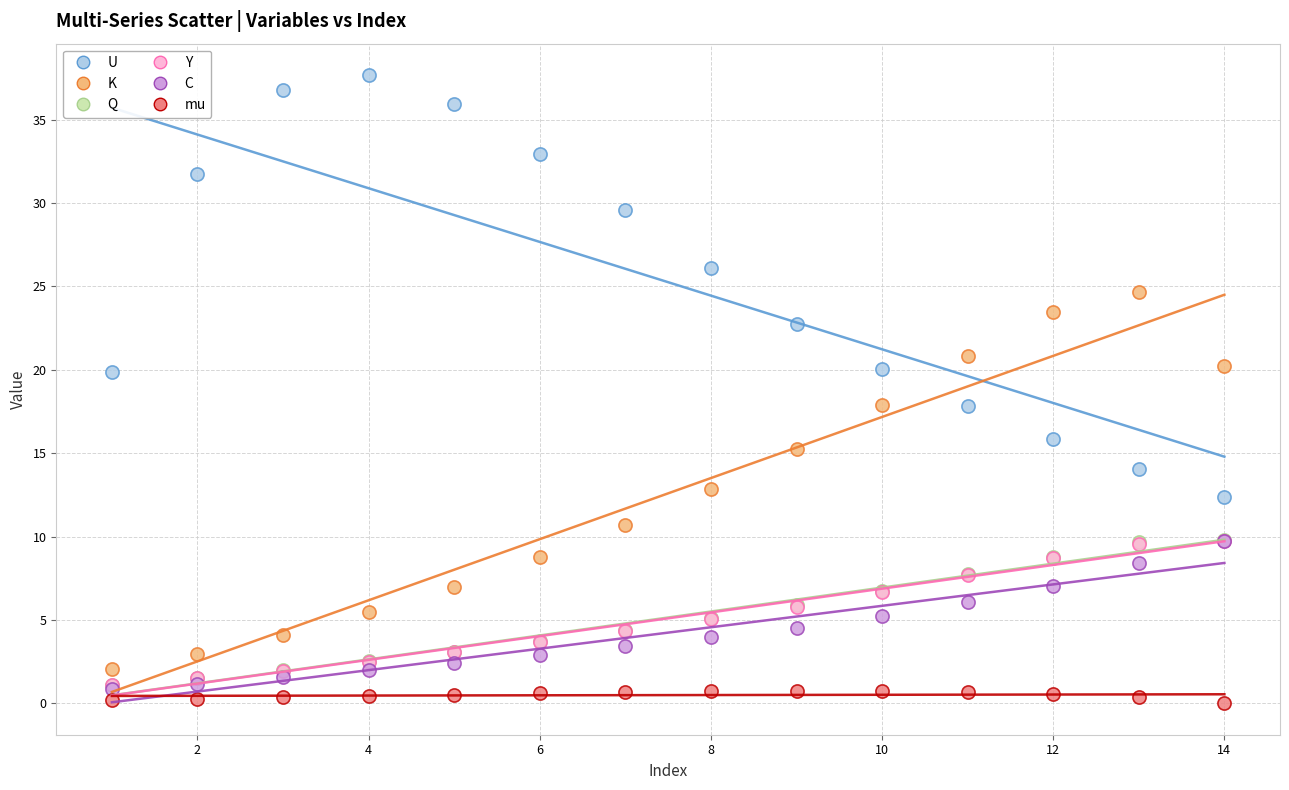

Which series contains the lowest Y value?

mu